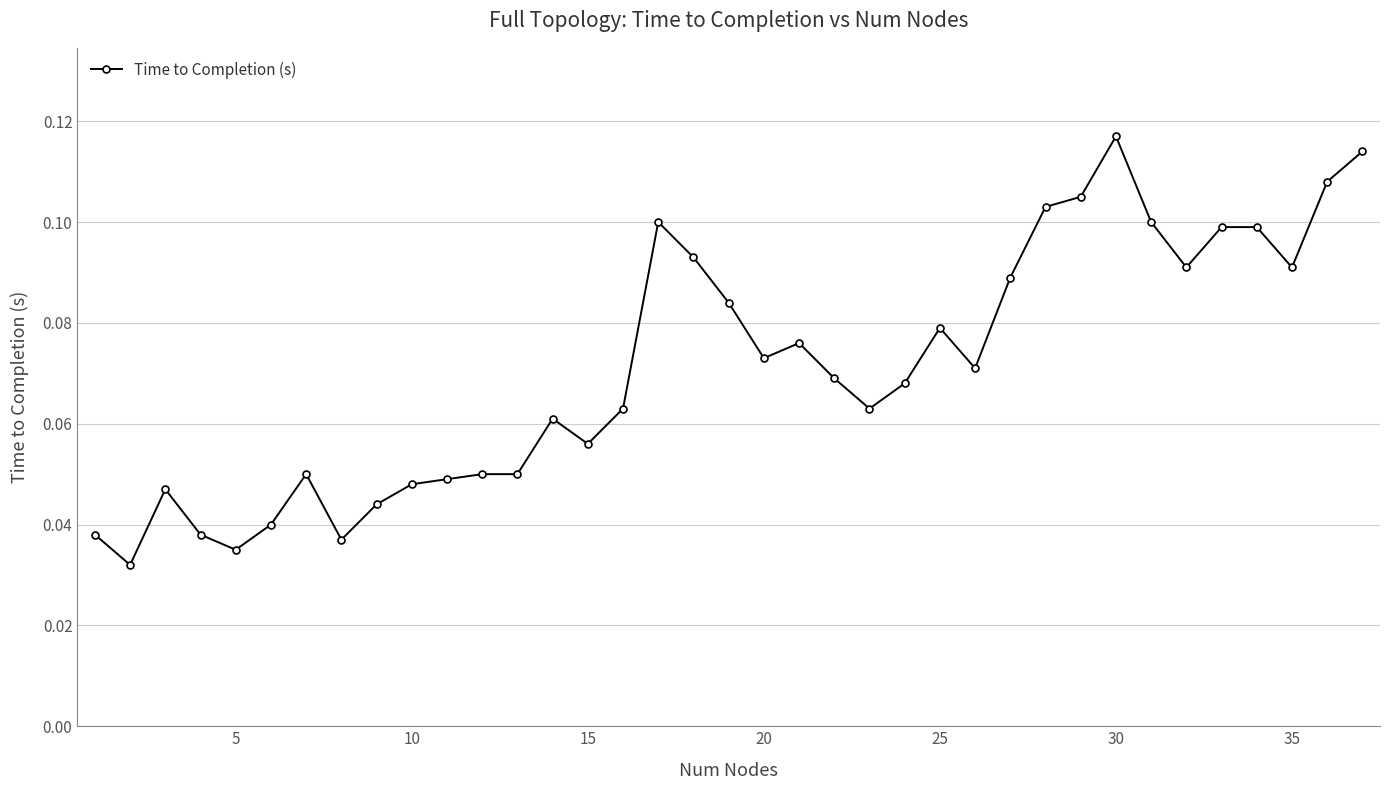

True or false: the data has more than 0 interior local peaks.

True